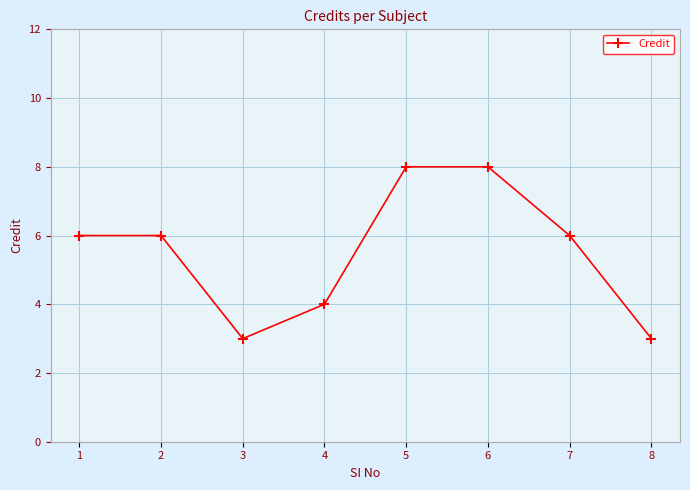

What is the value of the 5th point from the left?

8